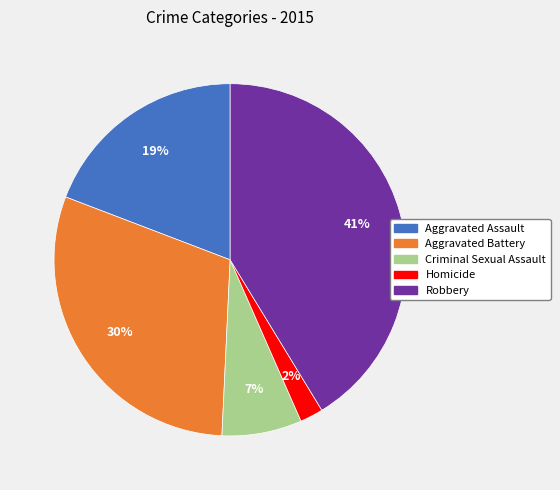

What percentage is the Aggravated Battery slice, to the nearest percent?

30%